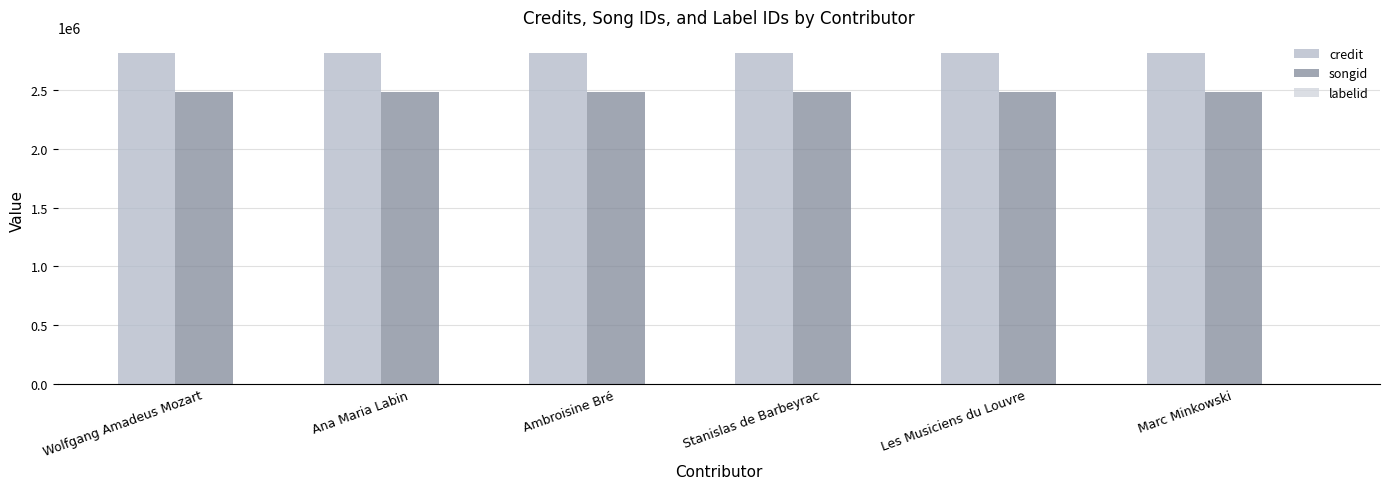

The songid series shows 702199 at Les Musiciens du Louvre. True or false?

False